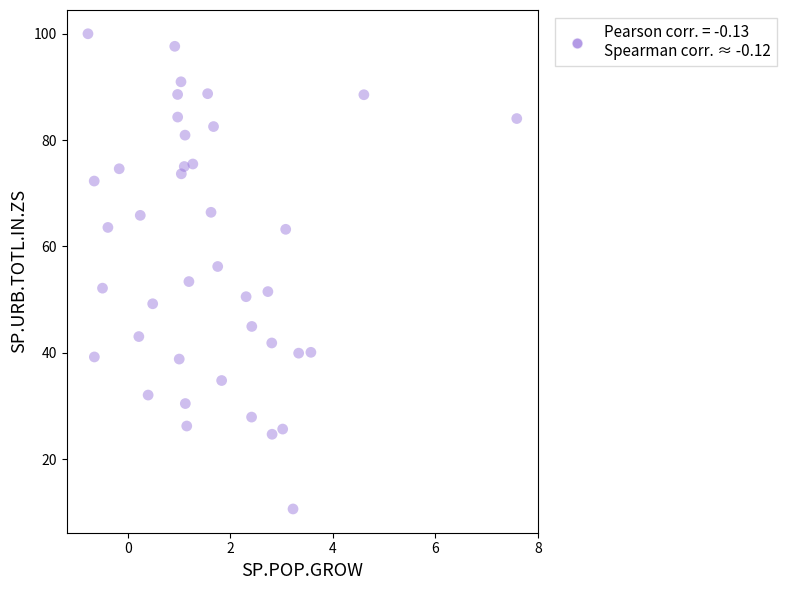

What is the range of X values (max minus min)?

8.4